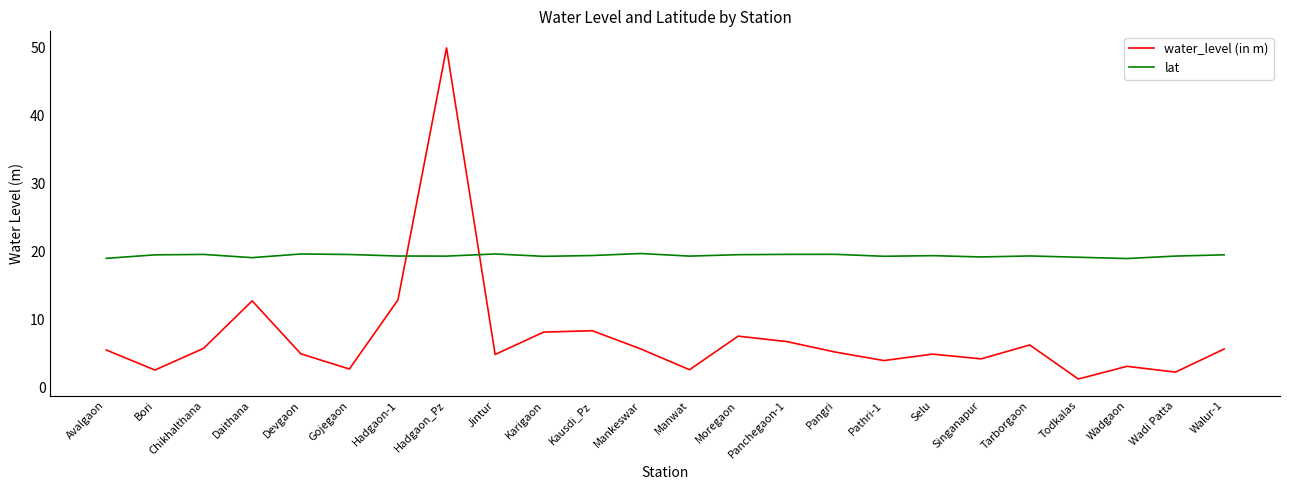

What is the difference between the second highest and minimum values in the lat series?

0.7